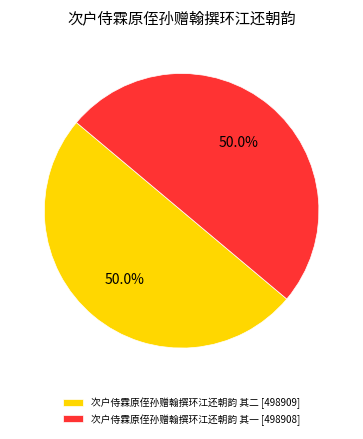

How many slices are in this pie chart?

2